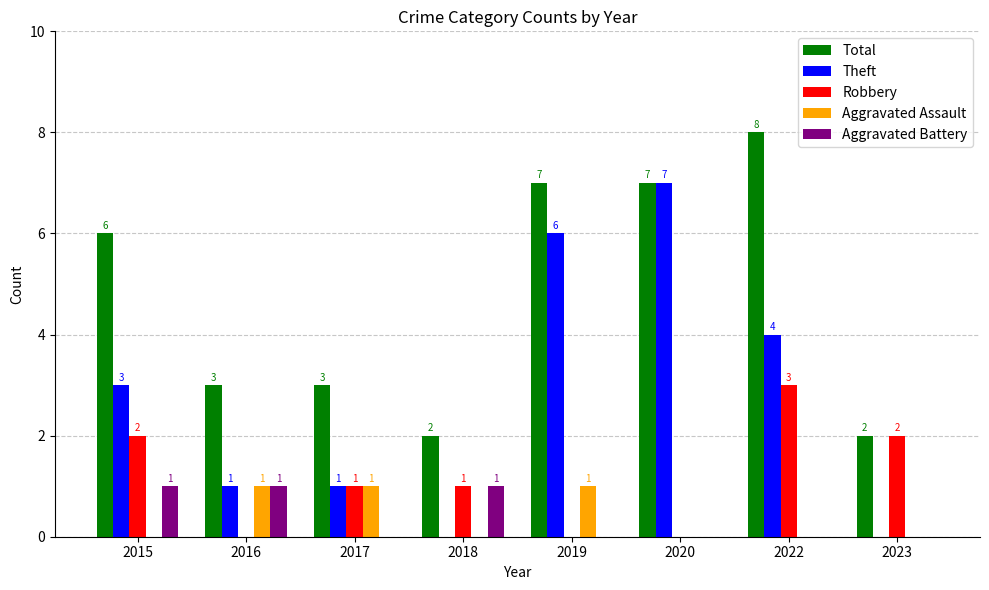

What is the sum of all Robbery values?

9